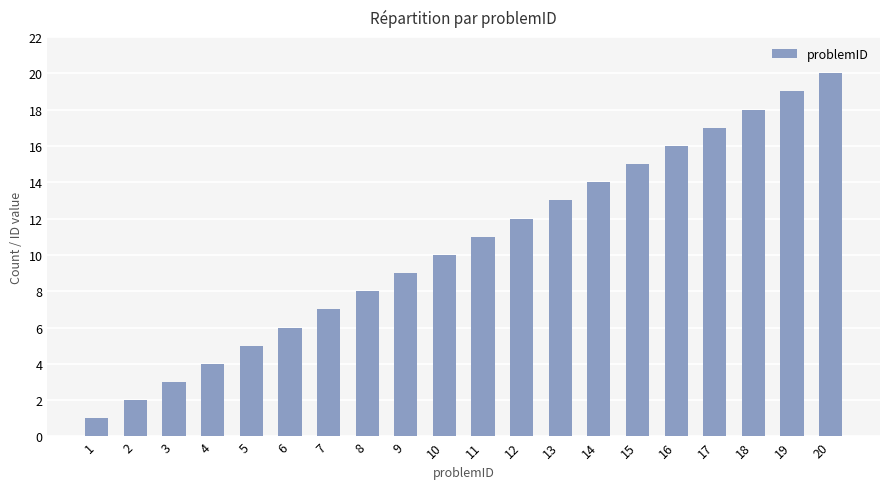

List the labels in order of value, largest first.

20, 19, 18, 17, 16, 15, 14, 13, 12, 11, 10, 9, 8, 7, 6, 5, 4, 3, 2, 1